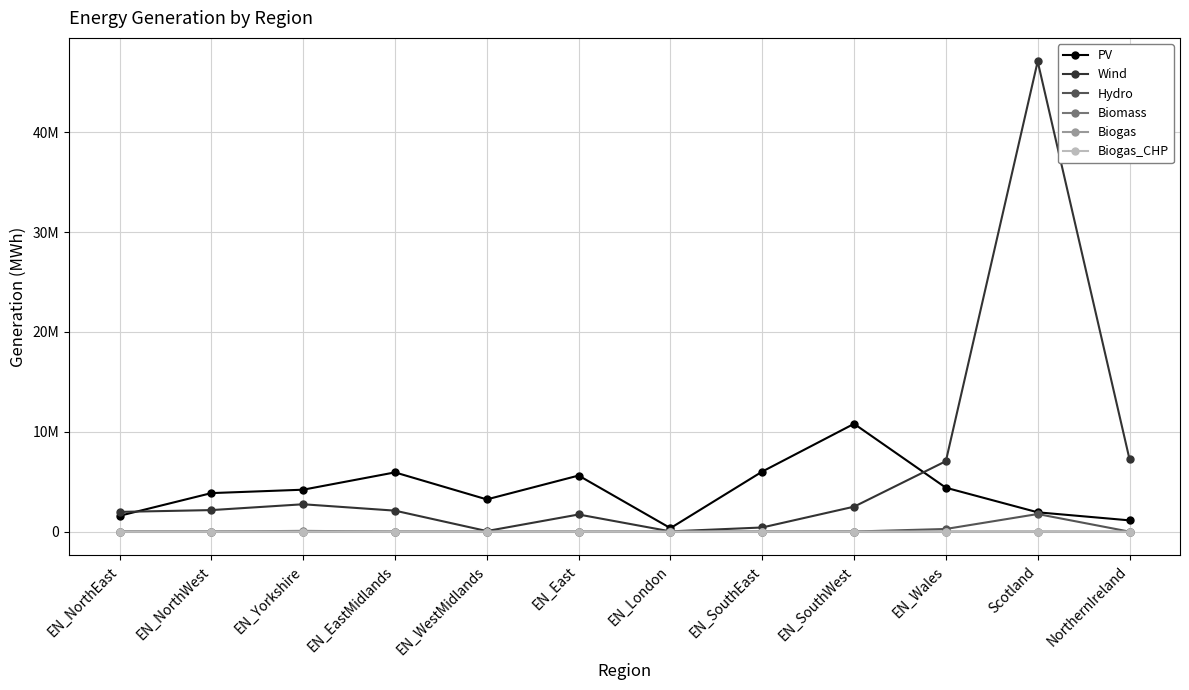

True or false: PV and Biomass cross at least once.

False